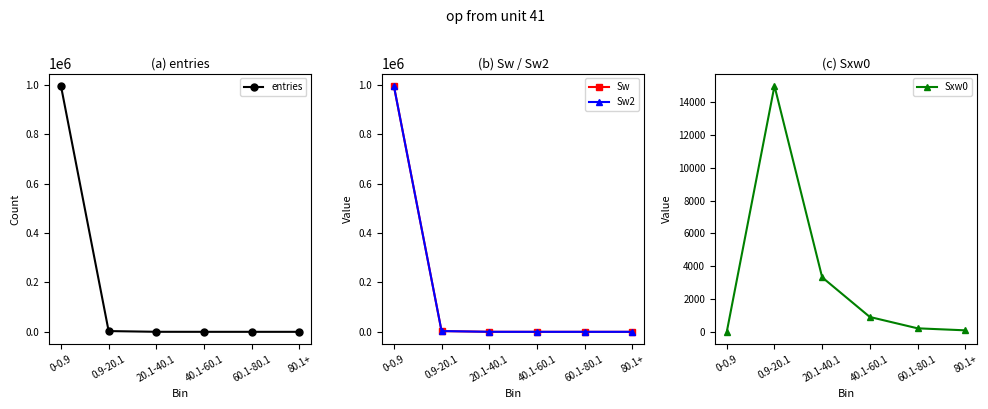

What is the greatest value displayed?

996804